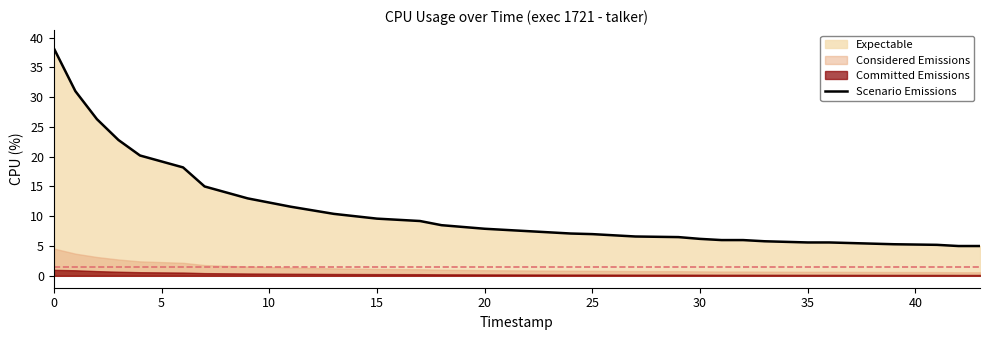

How many data points are less than 7?

16